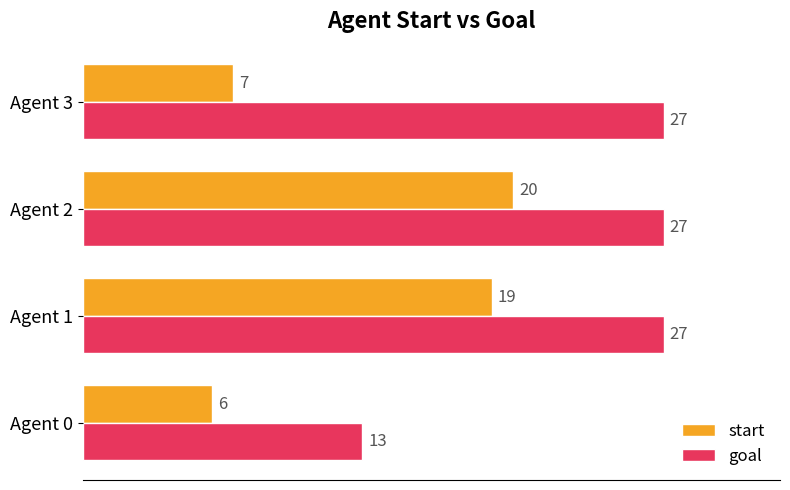

Which category has the lowest value in the start series?

Agent 0